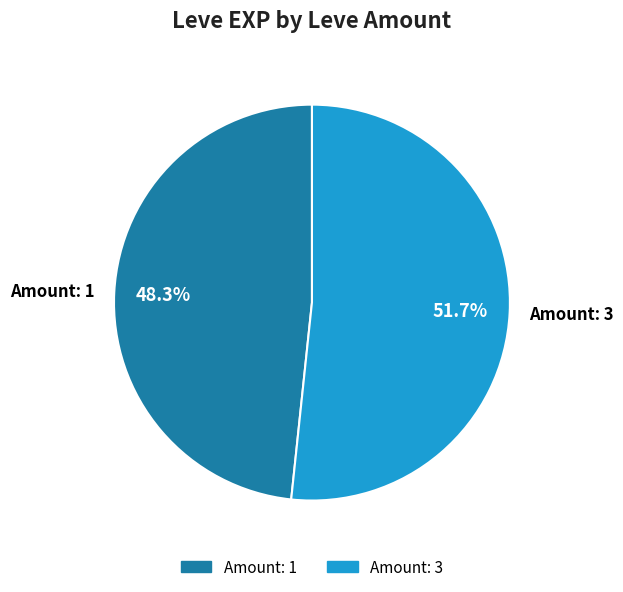

What is the majority slice?

Amount: 3